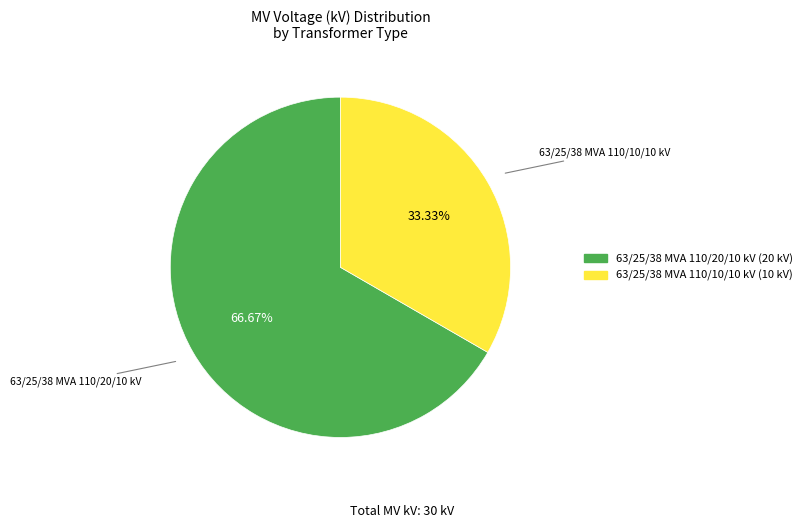

Does 63/25/38 MVA 110/20/10 kV represent more than half of the total?

Yes